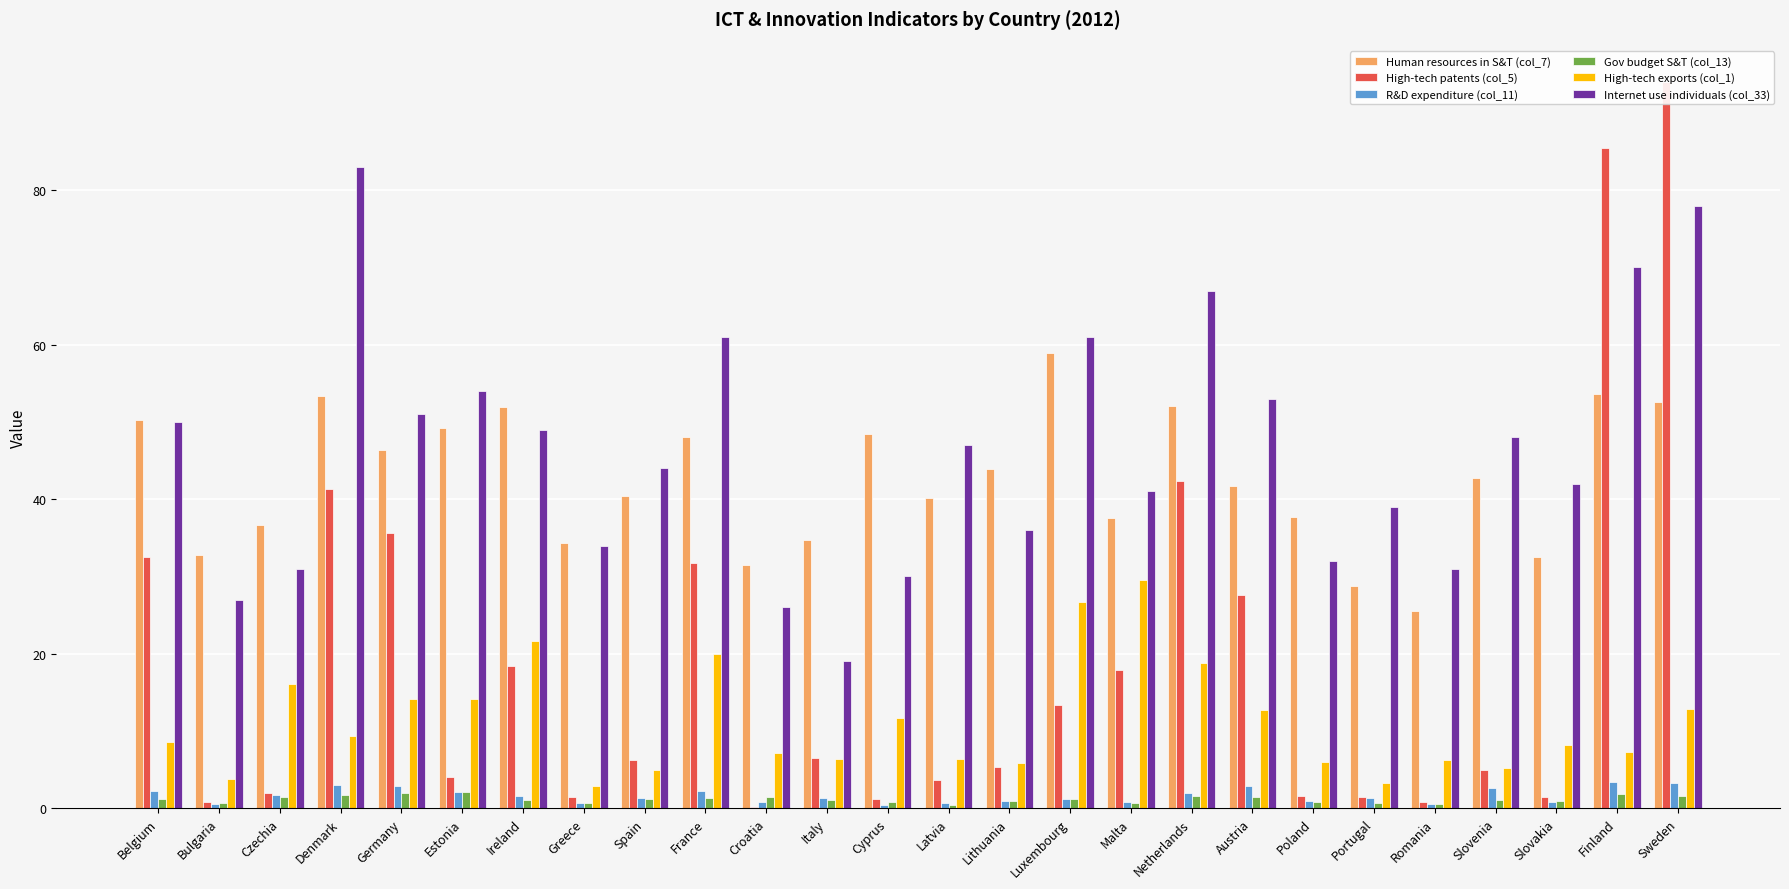

Are the bars horizontal?

No